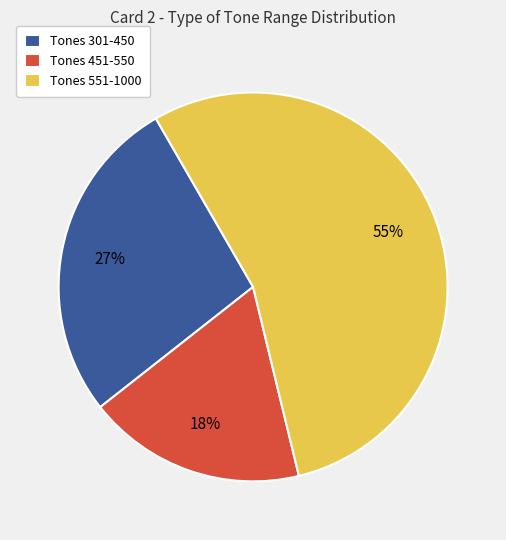

Is it true that Tones 551-1000 is 66% of the pie?

False